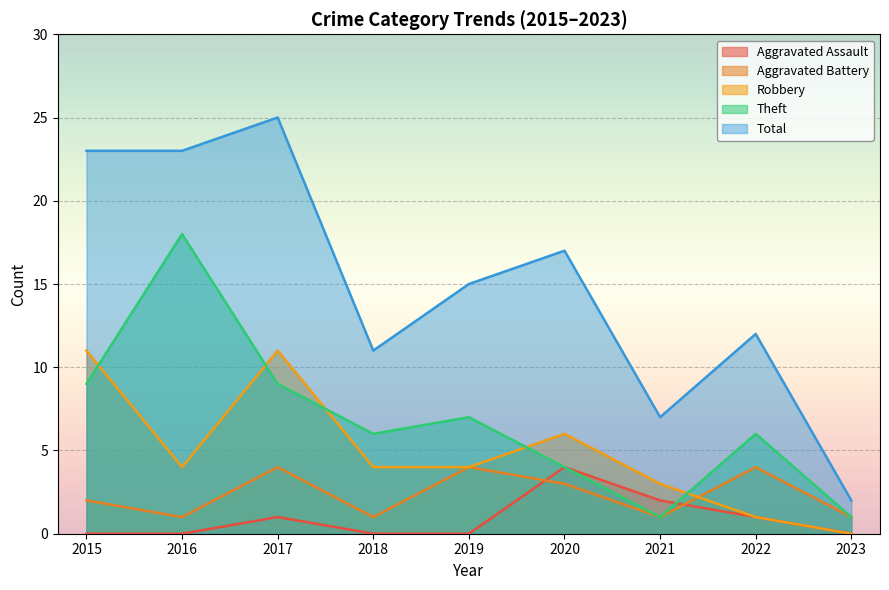

At which category is the sum across all series the highest?

2017